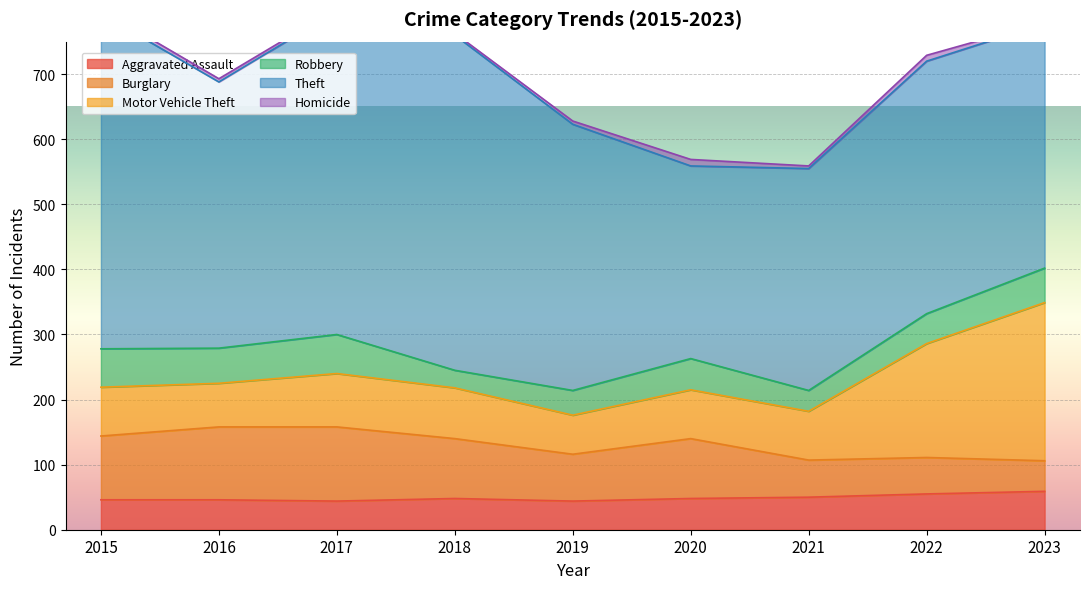

What is the highest value of the Robbery series?

60